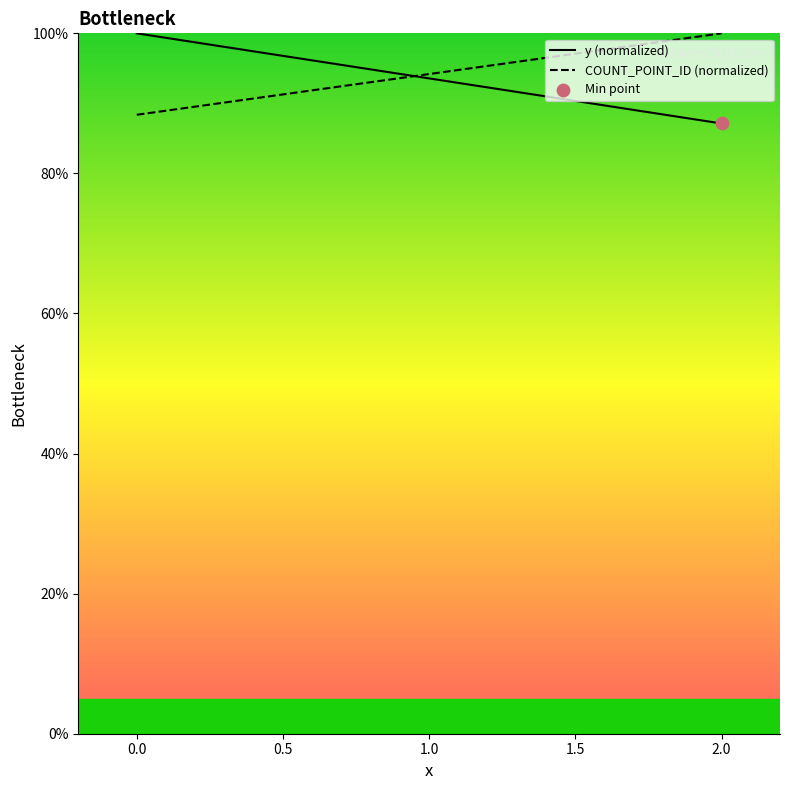

Which series reaches the maximum Y coordinate?

y (normalized)